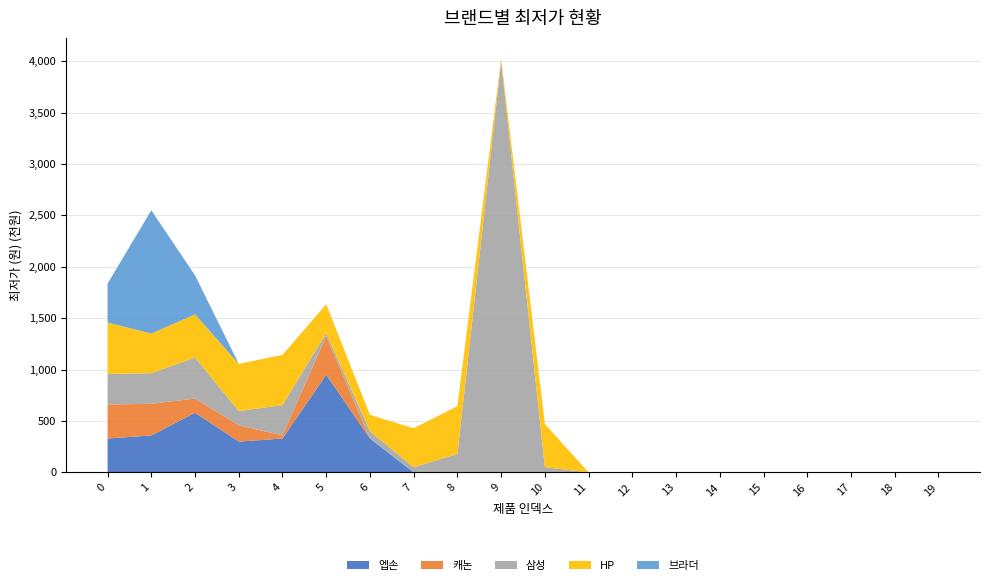

Reading right to left, extract all data points from this chart.

엡손: 19=0	18=0	17=0	16=0	15=0	14=0	13=0	12=0	11=0	10=0	9=0	8=0	7=0	6=329000	5=949000	4=329000	3=299000	2=579000	1=359000	0=329000
캐논: 19=0	18=0	17=0	16=0	15=0	14=0	13=0	12=0	11=0	10=0	9=0	8=0	7=0	6=0	5=379000	4=30000	3=159000	2=139000	1=308000	0=331000
삼성: 19=0	18=0	17=0	16=0	15=0	14=0	13=0	12=0	11=0	10=50000	9=4000000	8=179000	7=50000	6=70000	5=27000	4=295000	3=138000	2=399000	1=297000	0=297000
HP: 19=0	18=0	17=0	16=0	15=0	14=0	13=0	12=0	11=0	10=419930	9=25000	8=465000	7=379000	6=159900	5=280000	4=489000	3=459000	2=420000	1=385820	0=499900
브라더: 19=0	18=0	17=0	16=0	15=0	14=0	13=0	12=0	11=0	10=0	9=0	8=0	7=0	6=0	5=0	4=0	3=0	2=379000	1=1199000	0=379000